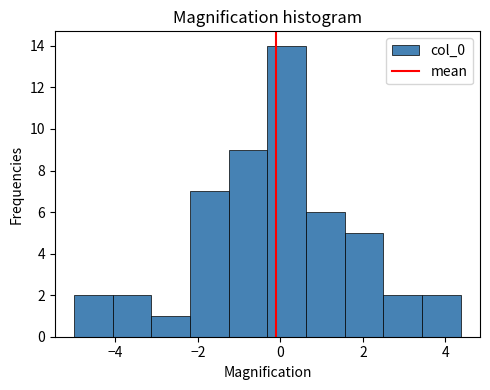

Over which range of the x-axis is the bar tallest?

-0.4 to 0.6